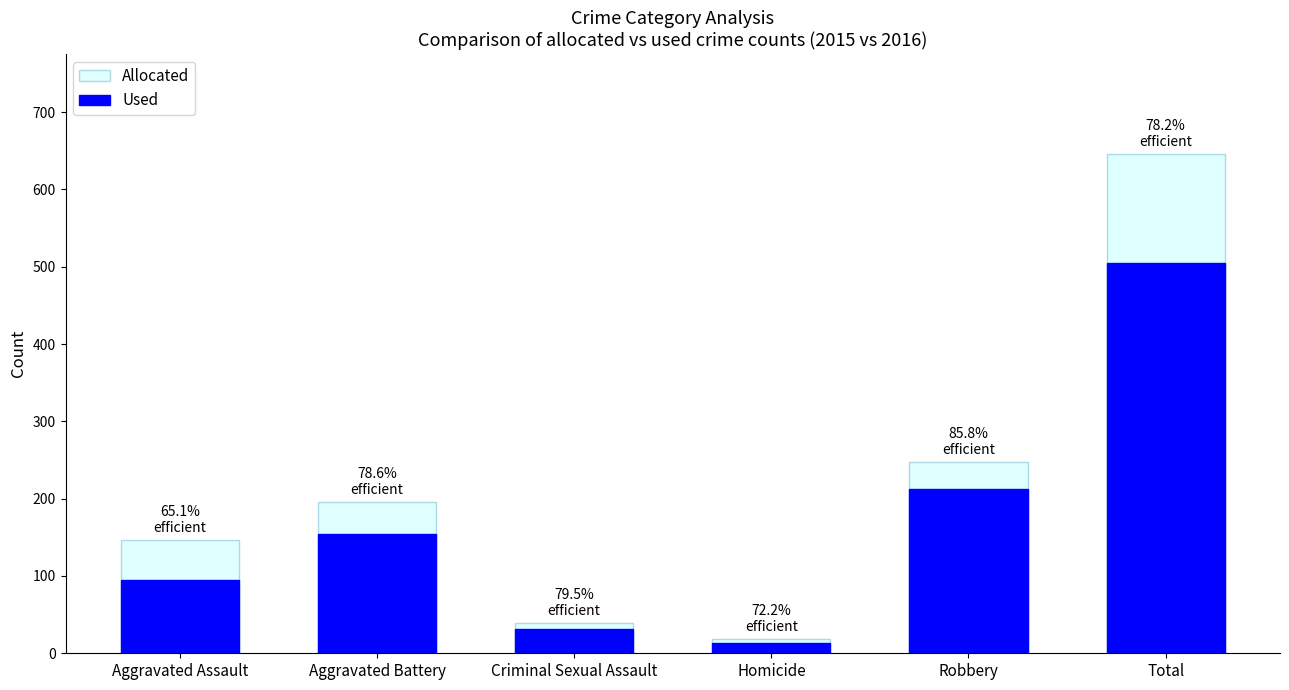

What is the difference between the Used values at Criminal Sexual Assault and Homicide?

18